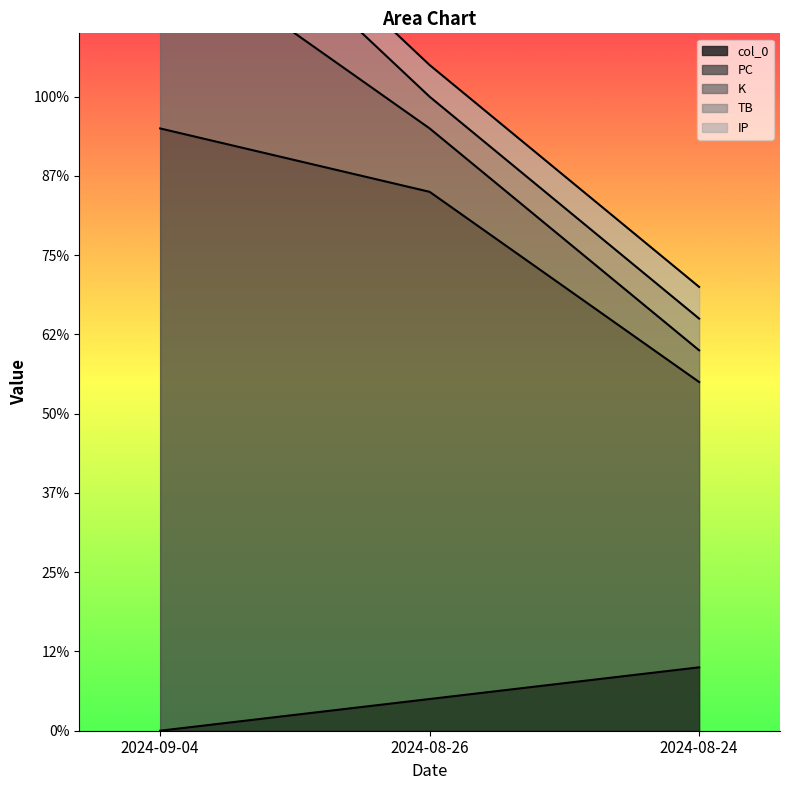

Reading right to left, extract all data points from this chart.

col_0: 2024-08-24=2	2024-08-26=1	2024-09-04=0
PC: 2024-08-24=9	2024-08-26=16	2024-09-04=19
K: 2024-08-24=1	2024-08-26=2	2024-09-04=6
TB: 2024-08-24=1	2024-08-26=1	2024-09-04=3
IP: 2024-08-24=1	2024-08-26=1	2024-09-04=1